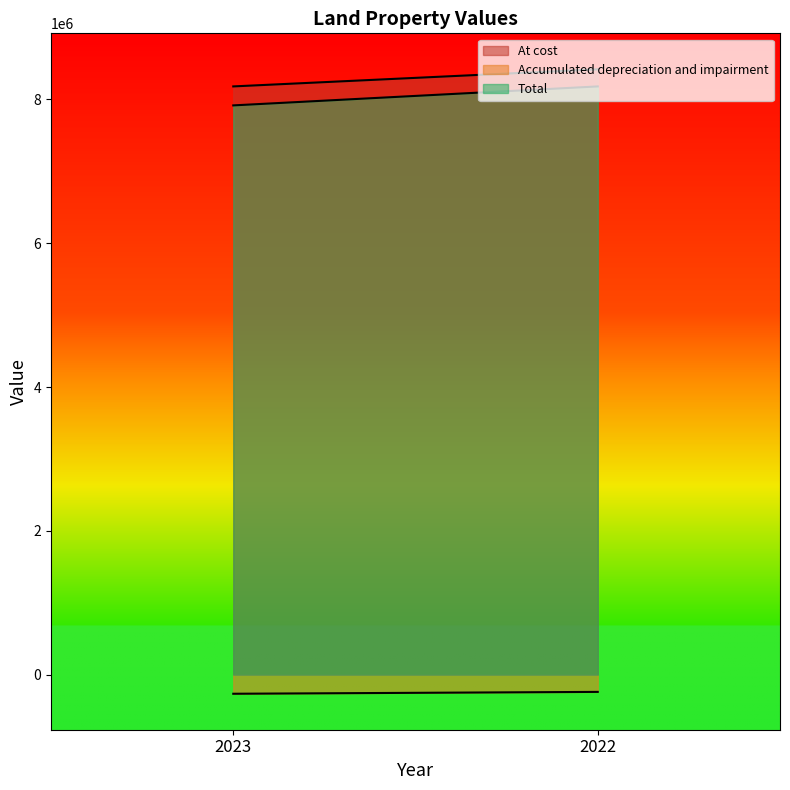

Reading left to right, what are all the values shown in this chart?

At cost: 2023=8179443	2022=8417355
Accumulated depreciation and impairment: 2023=-263853	2022=-237912
Total: 2023=7915590	2022=8179443